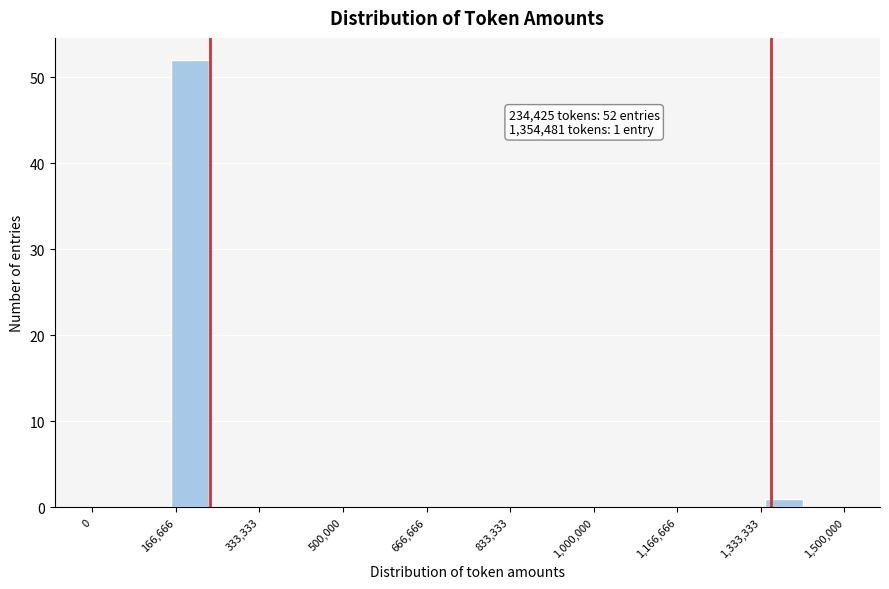

Read against the x-axis, roughly where is the centre of the tallest bar?

200000